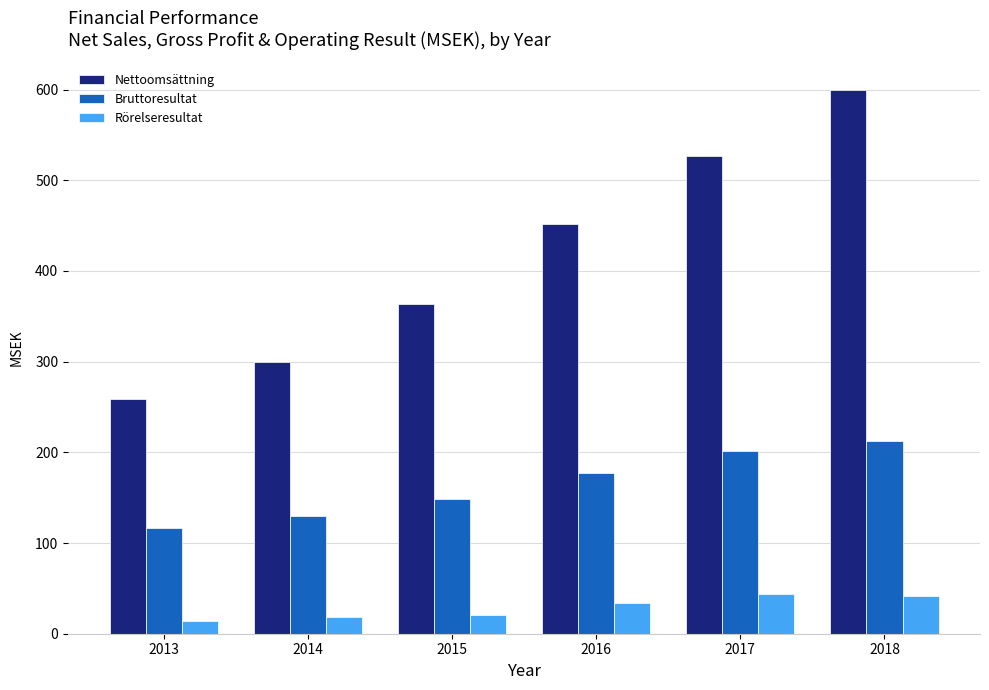

What is the average value of the Bruttoresultat series?

164.4